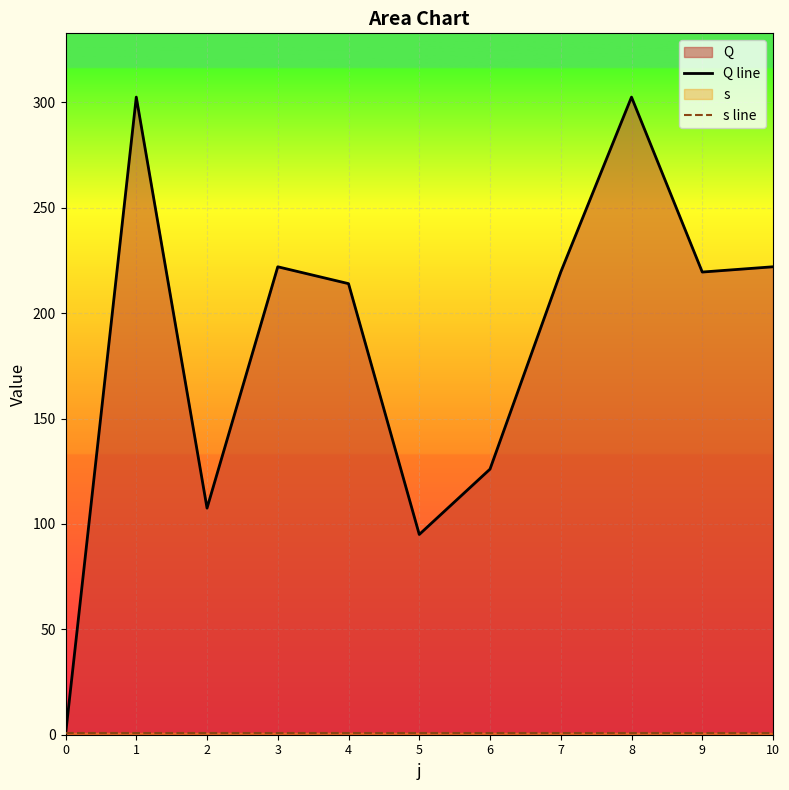

Rank the series at 3 from lowest to highest value.

s line, Q line